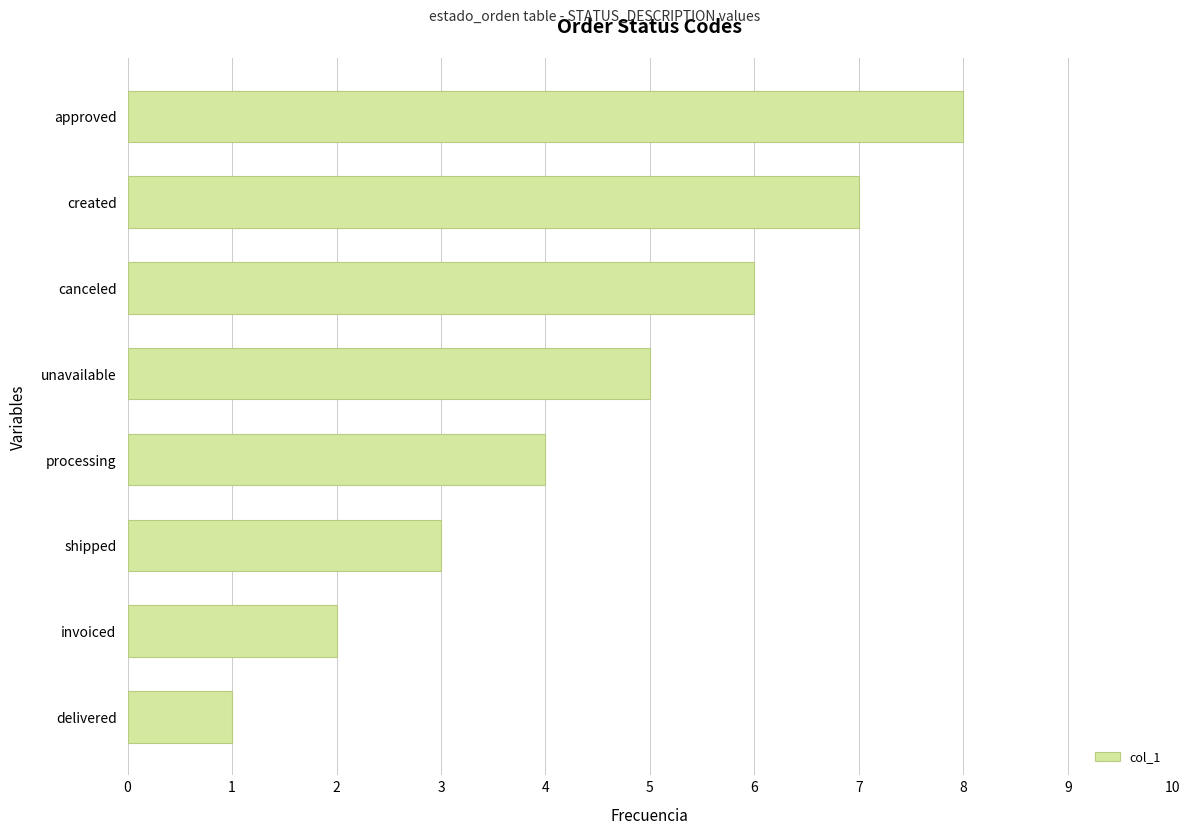

What is the change in value from delivered to canceled?

+5